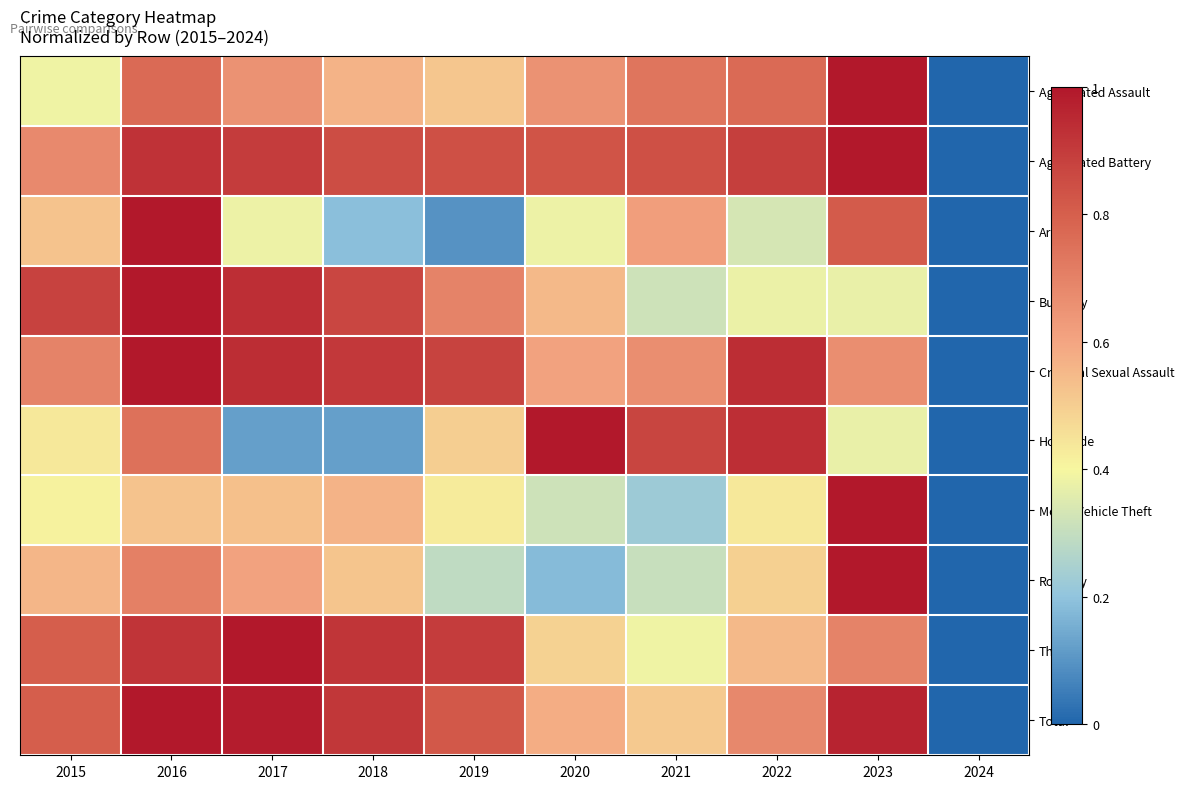

Reading left to right, what are all the values shown in this chart?

Aggravated Assault: 2015=0.4	2016=0.8	2017=0.7	2018=0.6	2019=0.5	2020=0.7	2021=0.7	2022=0.8	2023=1.0	2024=0.0
Aggravated Battery: 2015=0.7	2016=0.9	2017=0.9	2018=0.8	2019=0.8	2020=0.8	2021=0.8	2022=0.9	2023=1.0	2024=0.0
Arson: 2015=0.5	2016=1.0	2017=0.4	2018=0.2	2019=0.1	2020=0.4	2021=0.6	2022=0.3	2023=0.8	2024=0.0
Burglary: 2015=0.9	2016=1.0	2017=0.9	2018=0.9	2019=0.7	2020=0.5	2021=0.3	2022=0.4	2023=0.4	2024=0.0
Criminal Sexual Assault: 2015=0.7	2016=1.0	2017=0.9	2018=0.9	2019=0.9	2020=0.6	2021=0.7	2022=0.9	2023=0.7	2024=0.0
Homicide: 2015=0.4	2016=0.7	2017=0.1	2018=0.1	2019=0.5	2020=1.0	2021=0.9	2022=0.9	2023=0.4	2024=0.0
Motor Vehicle Theft: 2015=0.4	2016=0.5	2017=0.5	2018=0.6	2019=0.4	2020=0.3	2021=0.2	2022=0.4	2023=1.0	2024=0.0
Robbery: 2015=0.6	2016=0.7	2017=0.6	2018=0.5	2019=0.3	2020=0.2	2021=0.3	2022=0.5	2023=1.0	2024=0.0
Theft: 2015=0.8	2016=0.9	2017=1.0	2018=0.9	2019=0.9	2020=0.5	2021=0.4	2022=0.6	2023=0.7	2024=0.0
Total: 2015=0.8	2016=1.0	2017=1.0	2018=0.9	2019=0.8	2020=0.6	2021=0.5	2022=0.7	2023=1.0	2024=0.0